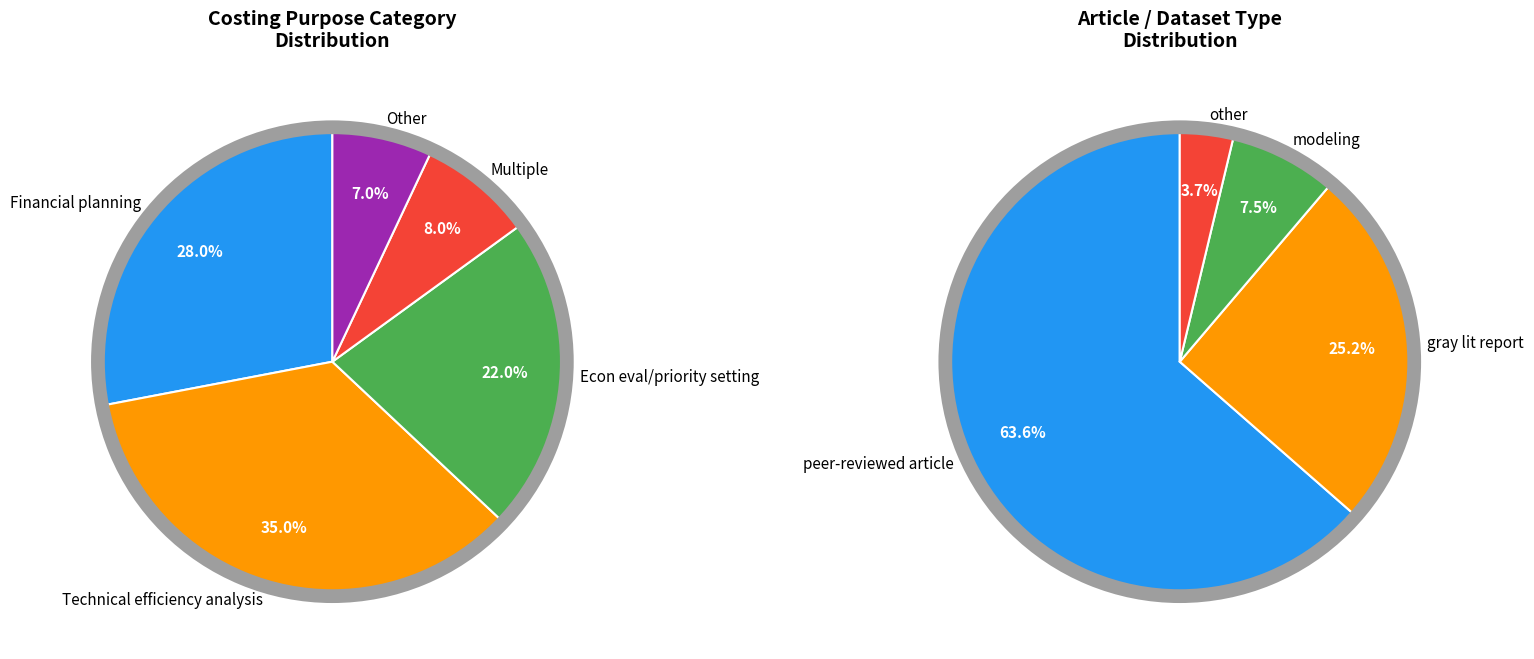

Which category has the biggest portion of the pie?

peer-reviewed article